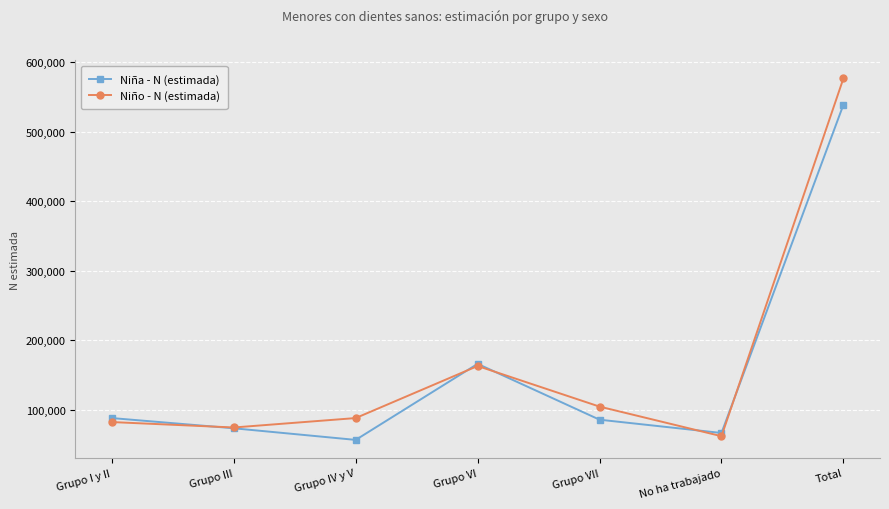

How many lines are shown in the chart?

2